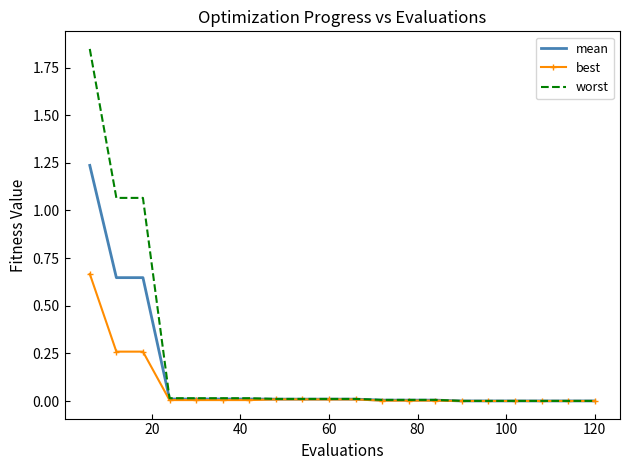

List the series in order of their peak value, highest first.

worst, mean, best